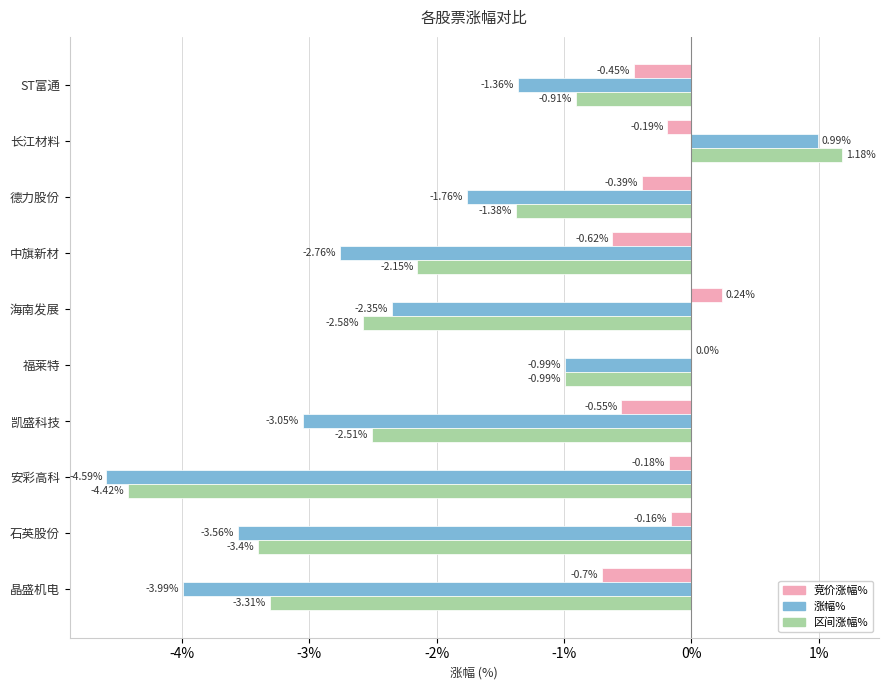

How many values in 涨幅% are above zero?

1